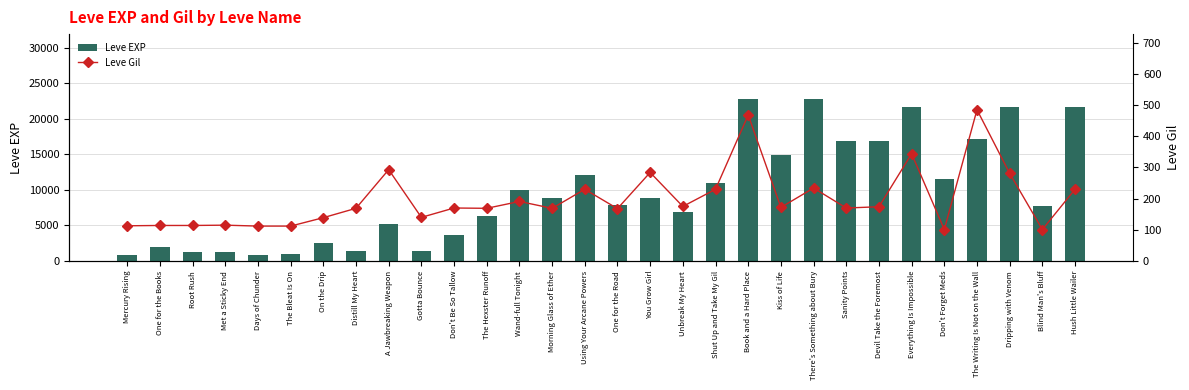

What is the label of the 20th bar from the left?

Book and a Hard Place